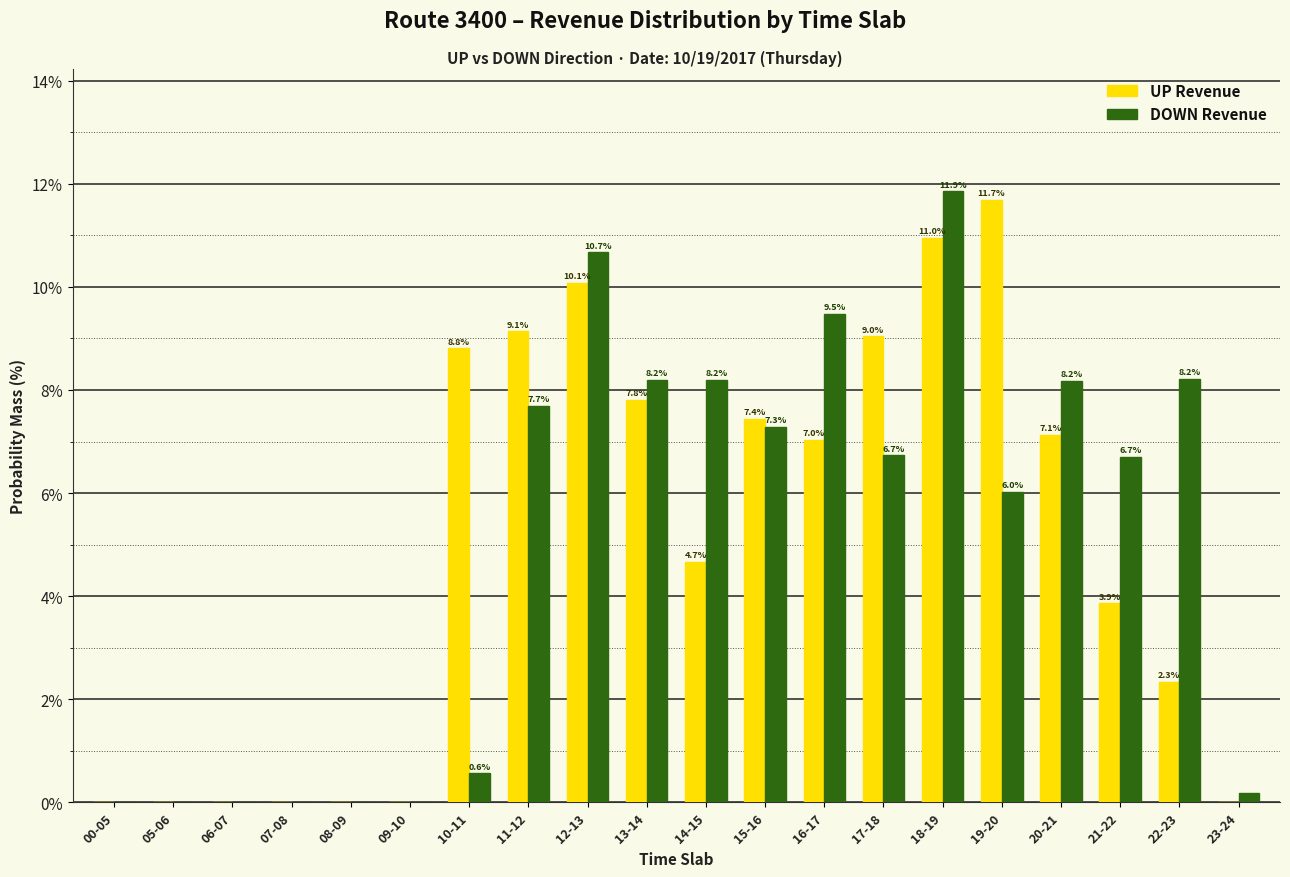

What is the maximum value for UP Revenue?

11.7